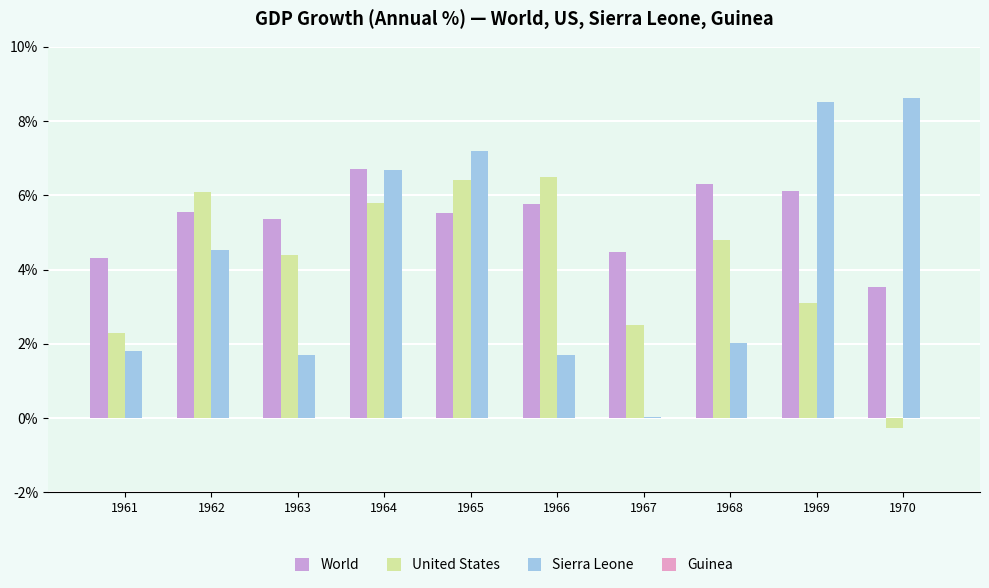

At how many categories does at least one series exceed 1?

10